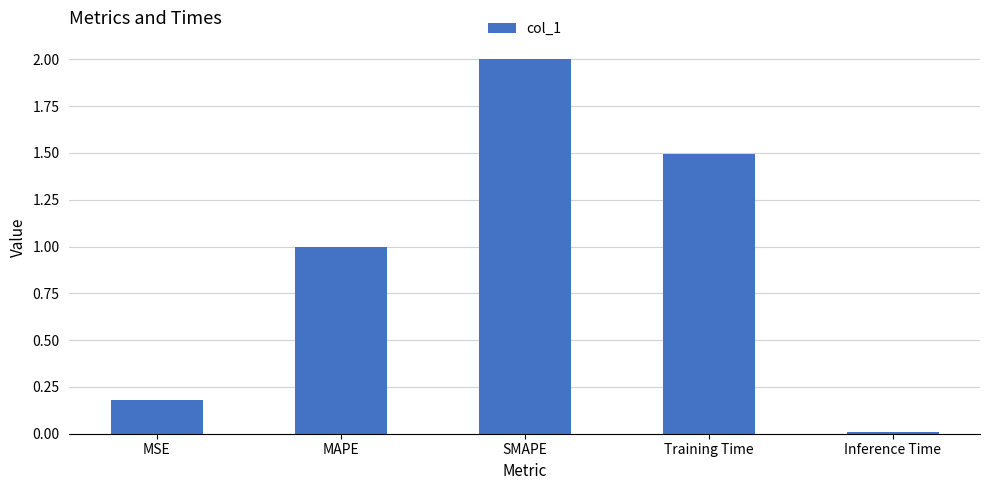

What is the change in value from SMAPE to Training Time?

-0.5